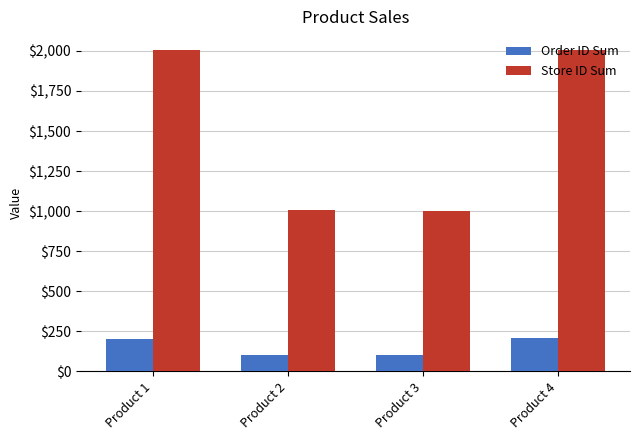

Which series has the widest spread of values?

Store ID Sum